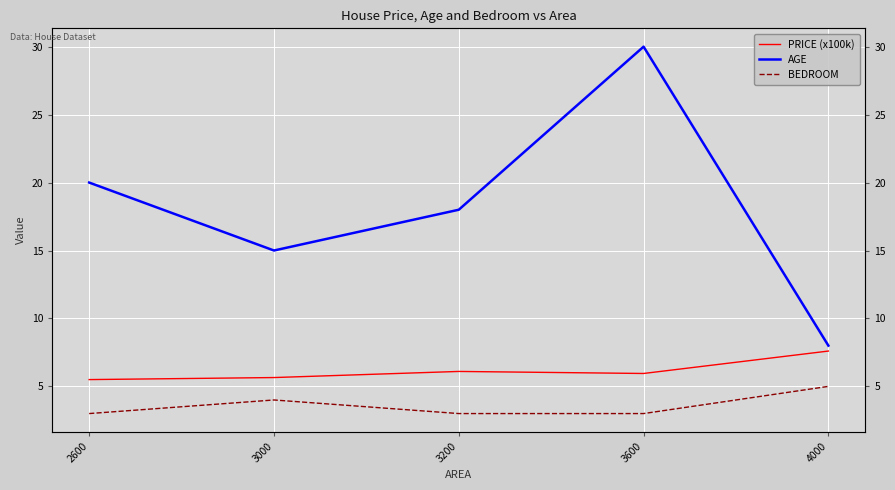

Which has a higher value, 3000 or 4000?

4000